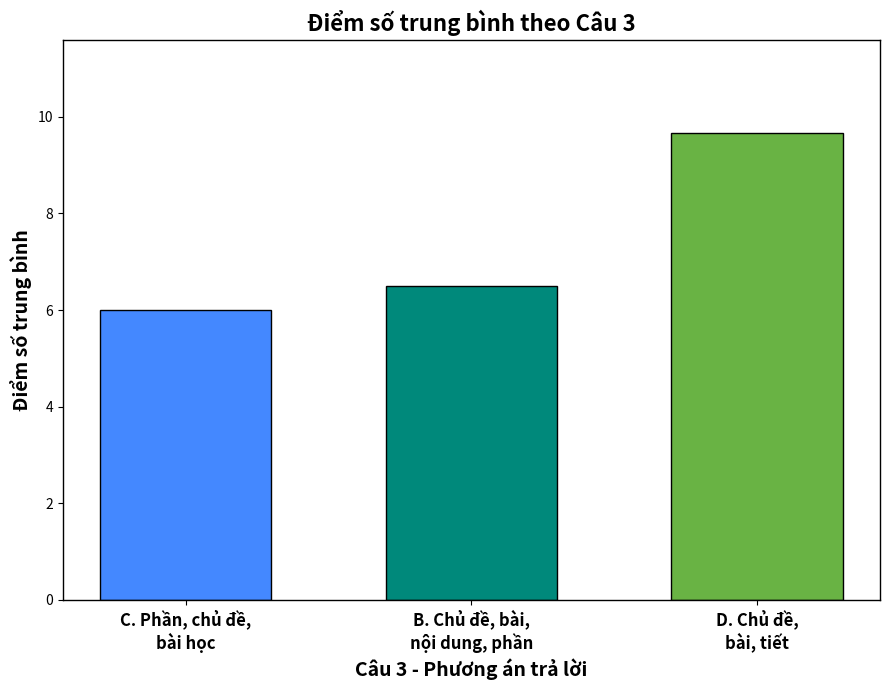

Reading left to right, extract all data points from this chart.

6.0	6.5	9.7